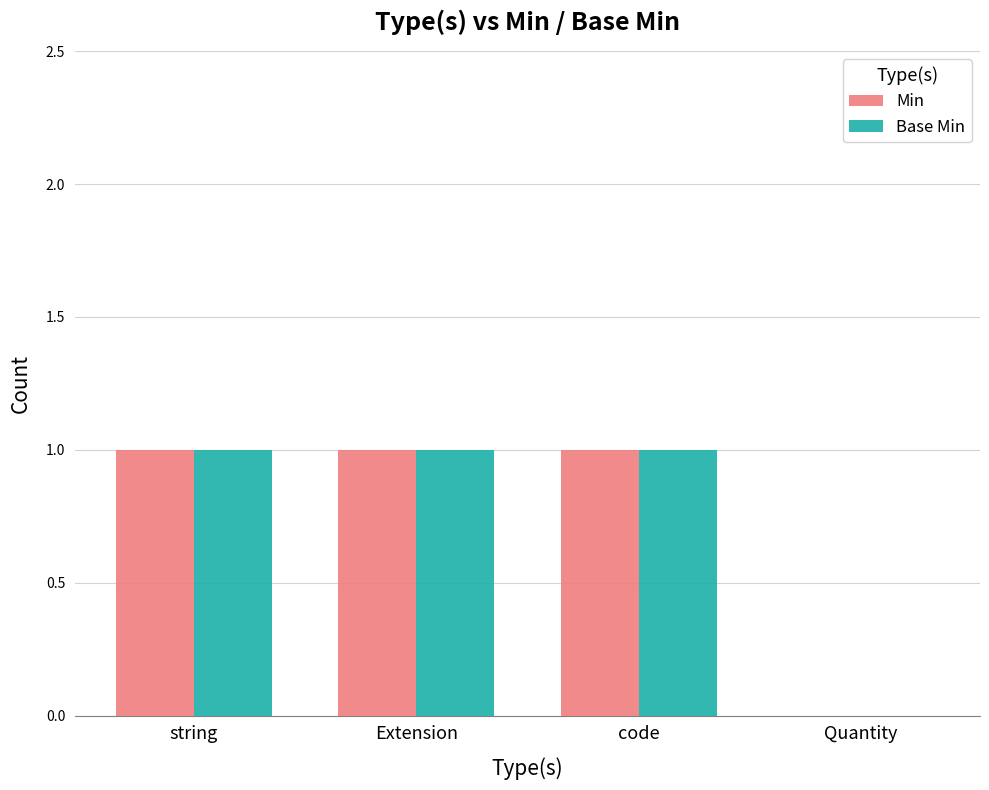

What is the sum of all Base Min values?

3